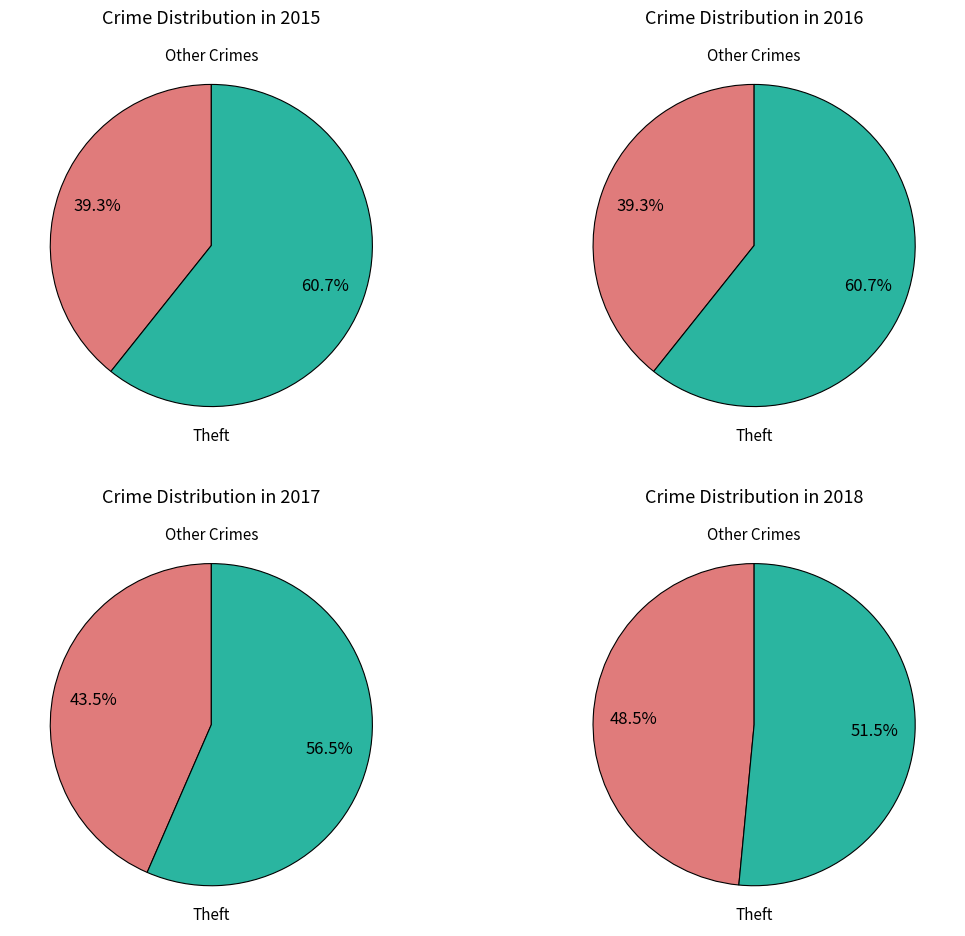

Is there any slice that represents more than half of the pie?

Yes